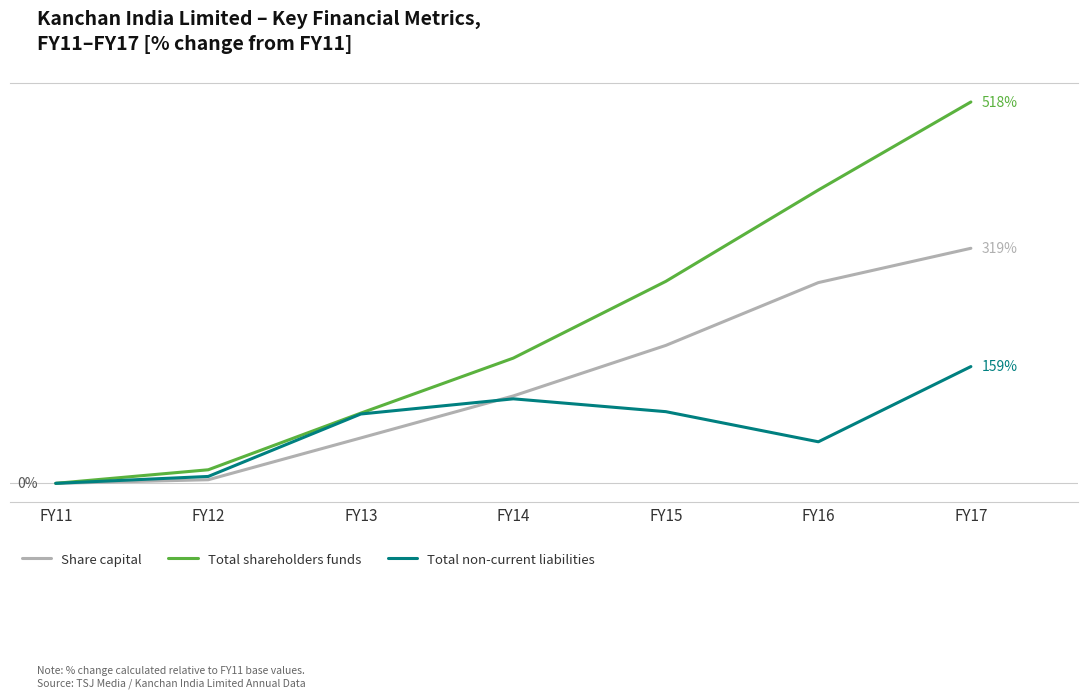

What is the sum of all Share capital values?

964.4